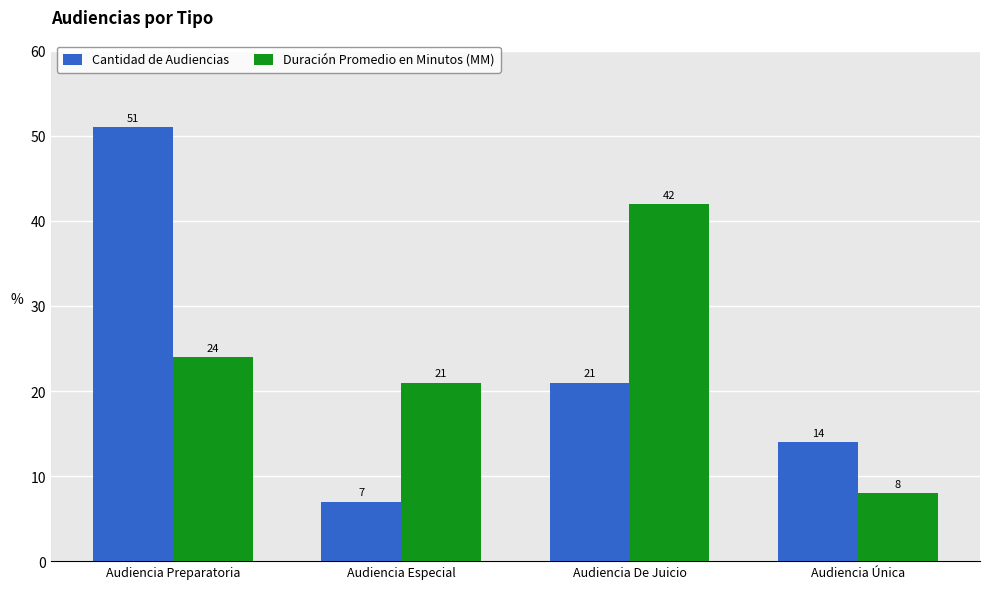

How many groups of bars are there?

4